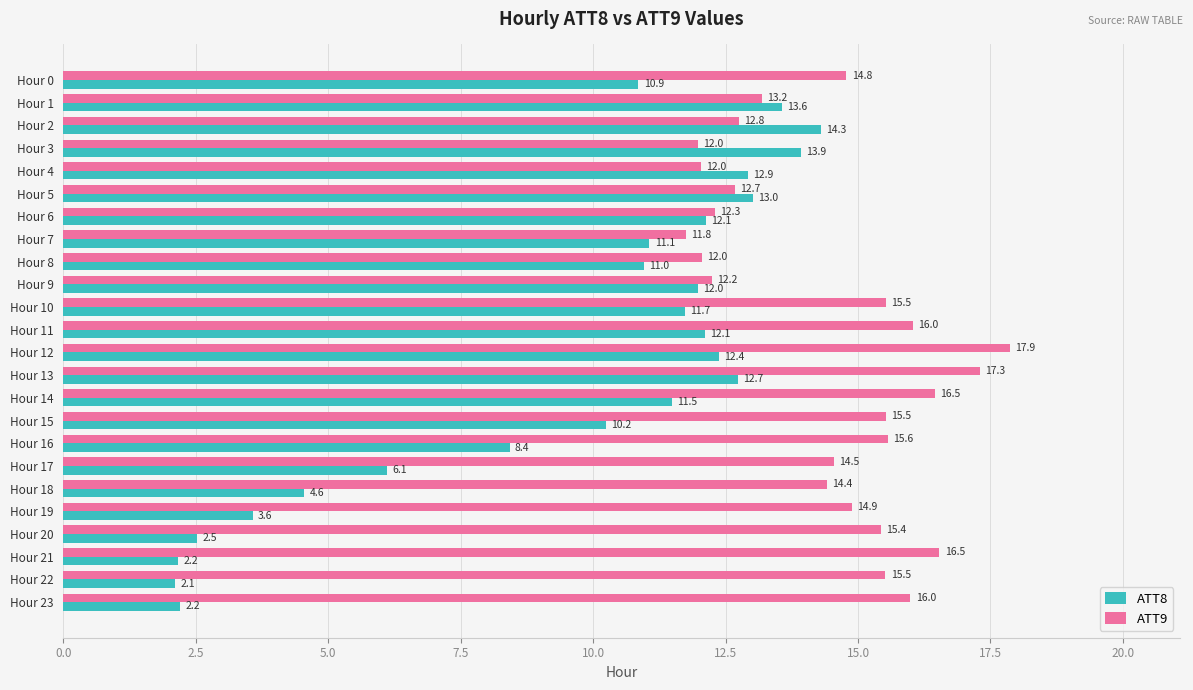

What are all the series names shown in the legend?

ATT8, ATT9